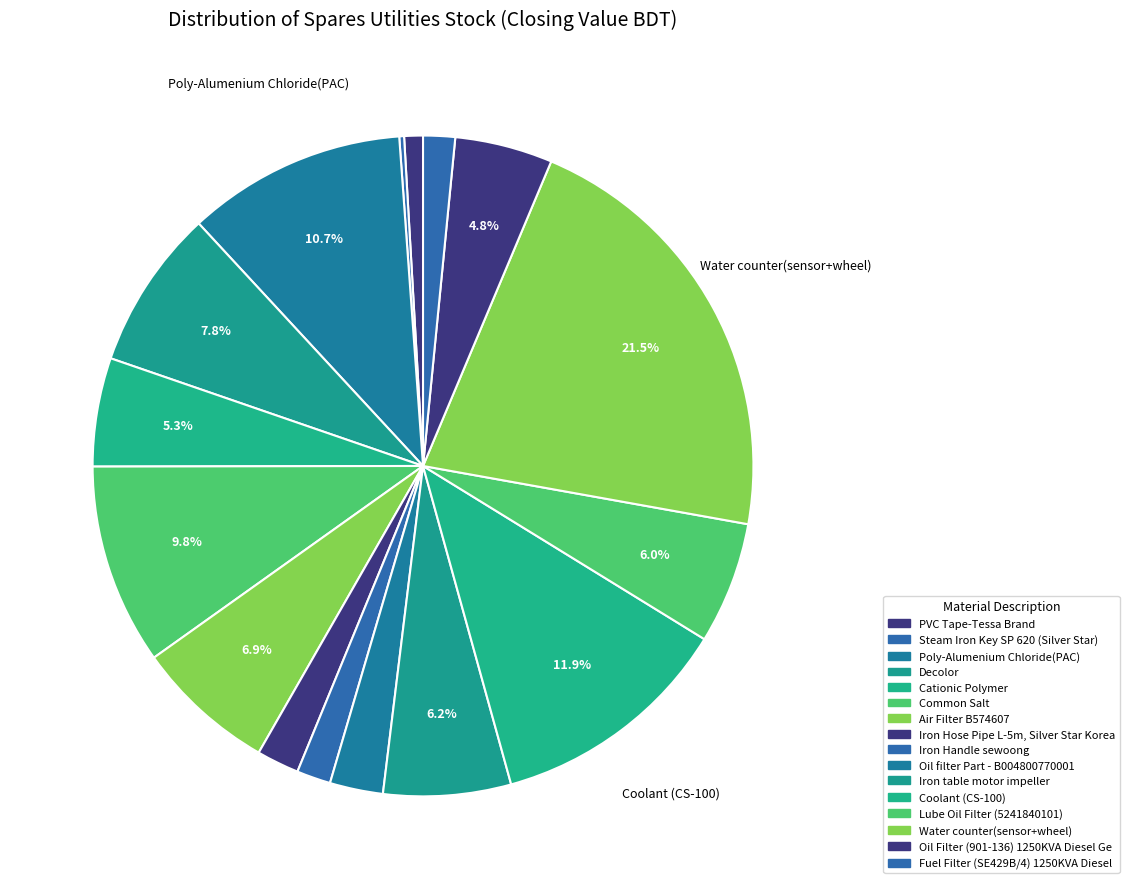

Rank the categories by value from highest to lowest.

Water counter(sensor+wheel), Coolant (CS-100), Poly-Alumenium Chloride(PAC), Common Salt, Decolor, Air Filter B574607, Iron table motor impeller, Lube Oil Filter (5241840101), Cationic Polymer, Oil Filter (901-136) 1250KVA Diesel Ge, Oil filter Part - B004800770001, Iron Hose Pipe L-5m, Silver Star Korea, Iron Handle sewoong, Fuel Filter (SE429B/4) 1250KVA Diesel, PVC Tape-Tessa Brand, Steam Iron Key SP 620 (Silver Star)